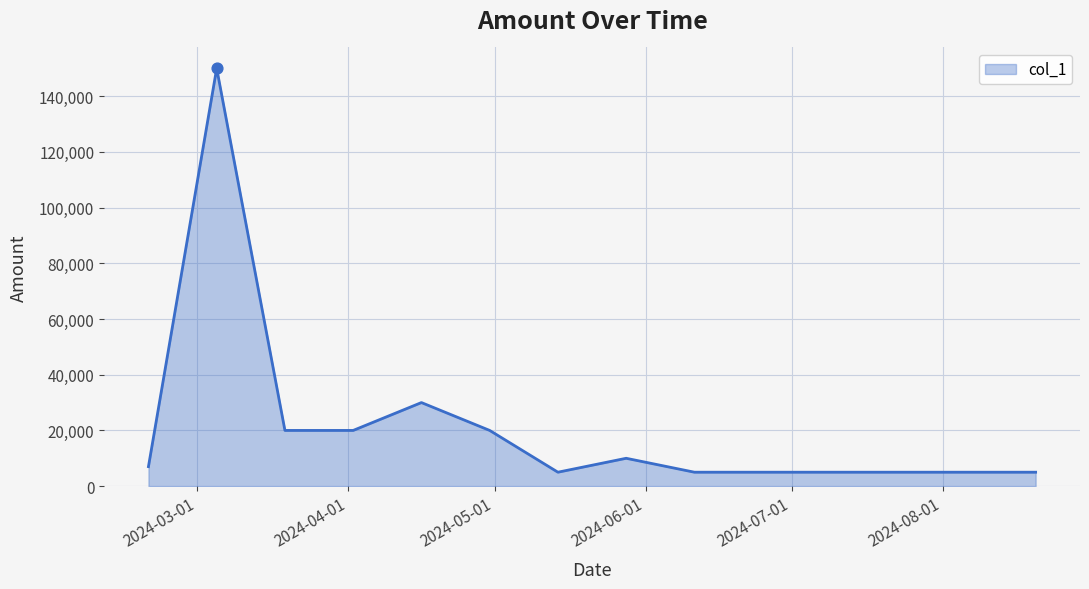

What is the greatest value displayed?

150000